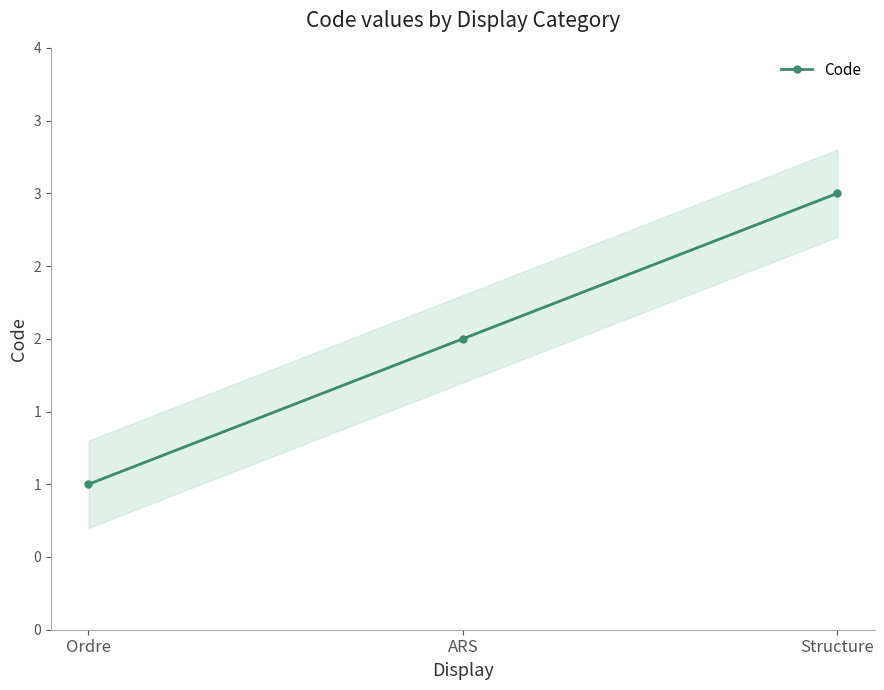

Rank the categories by value from lowest to highest.

Ordre, ARS, Structure